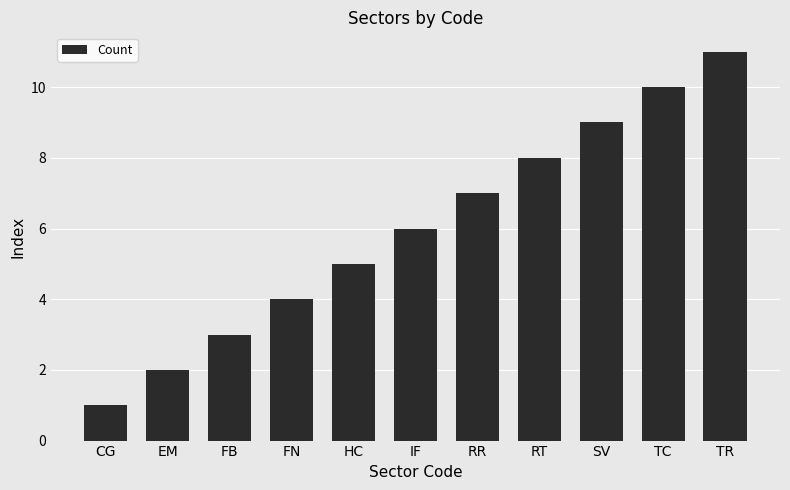

What is the difference between the values at RT and TC?

2